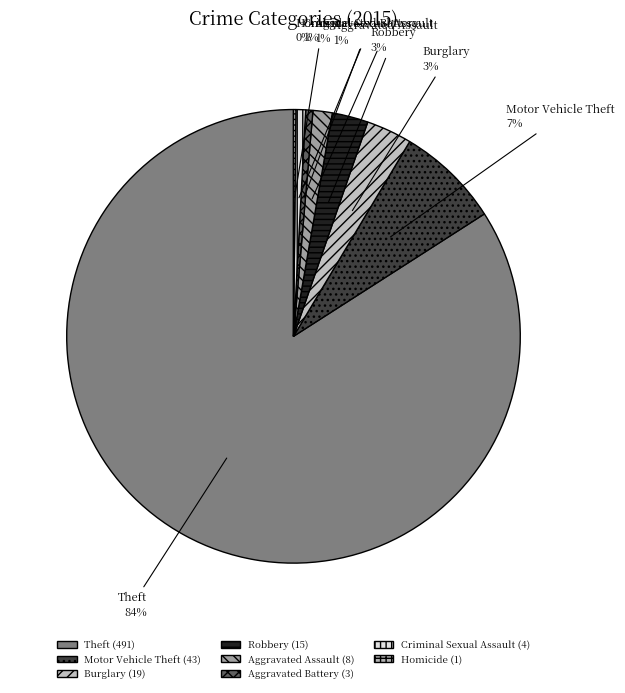

Do Aggravated Battery and Criminal Sexual Assault together represent more than half of the pie?

No